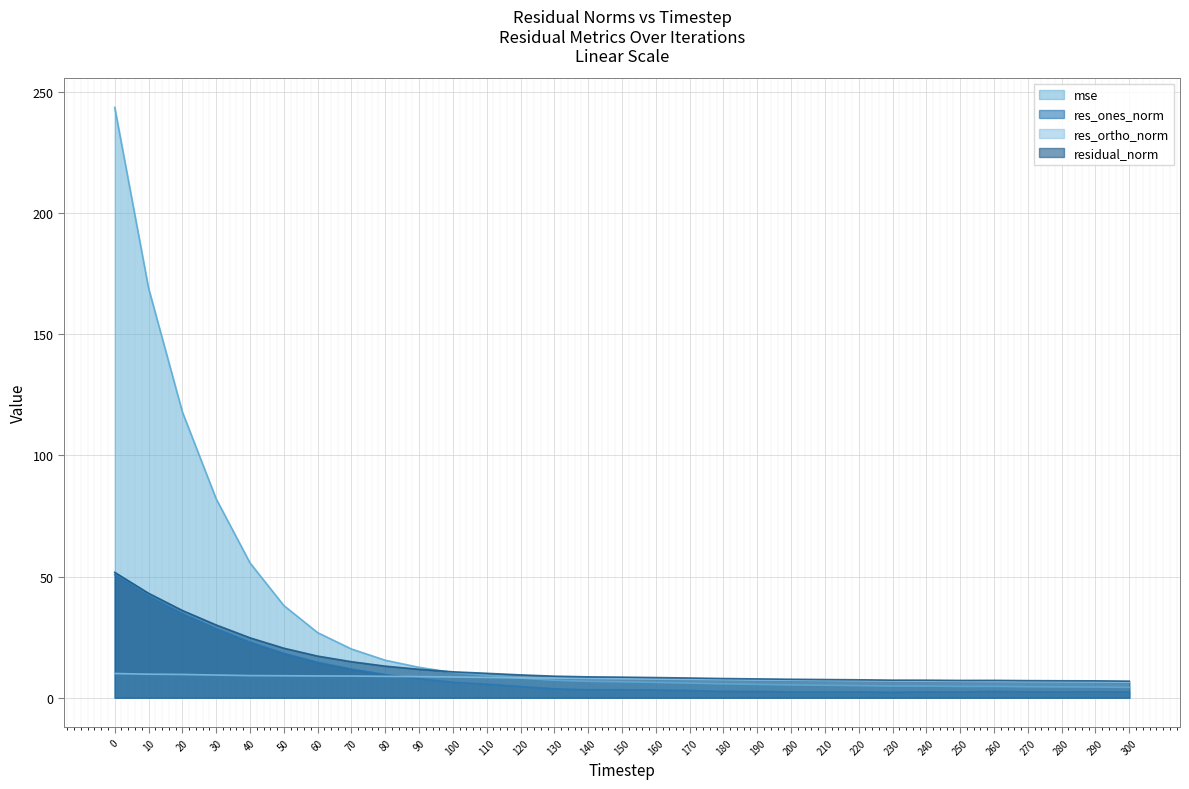

Is it true that mse equals 143.4 at 30?

False